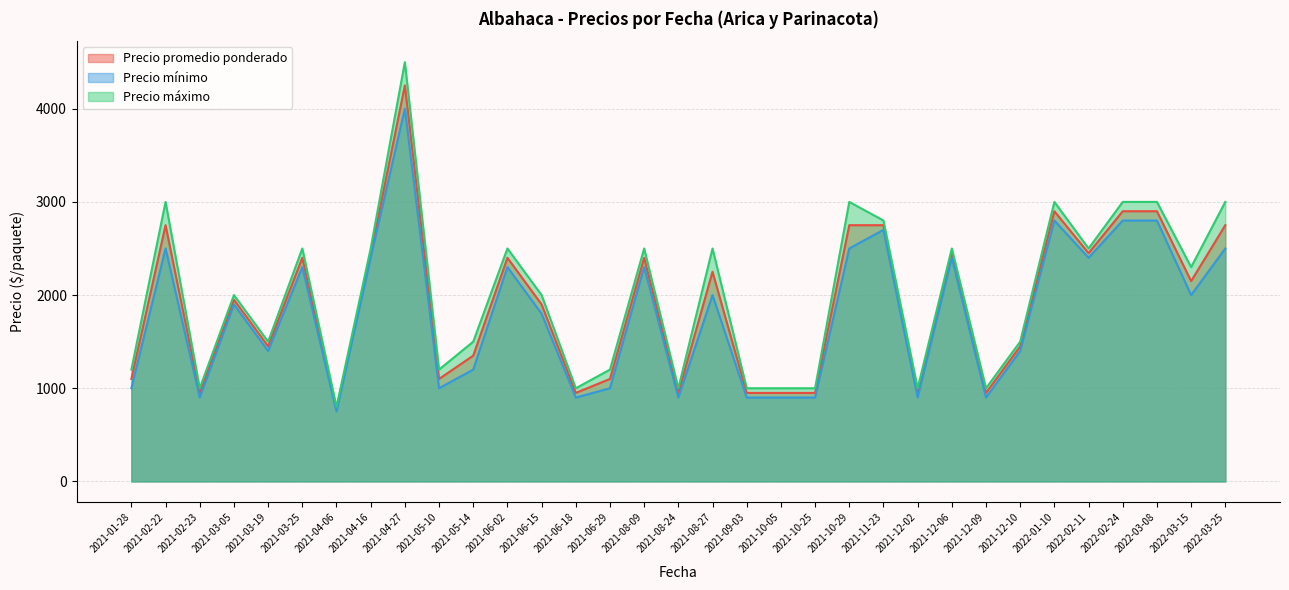

List the series in order of their peak value, lowest first.

Precio mínimo, Precio promedio ponderado, Precio máximo